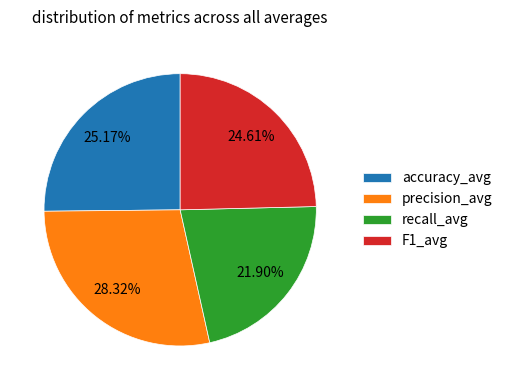

Which slice is the largest?

precision_avg